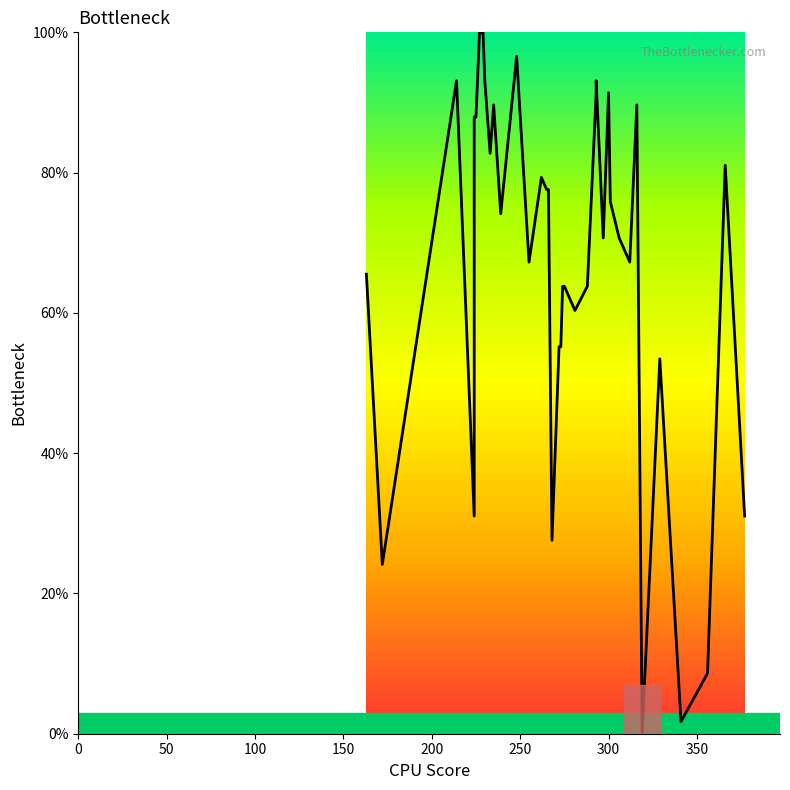

Count the number of categories in the chart.

40